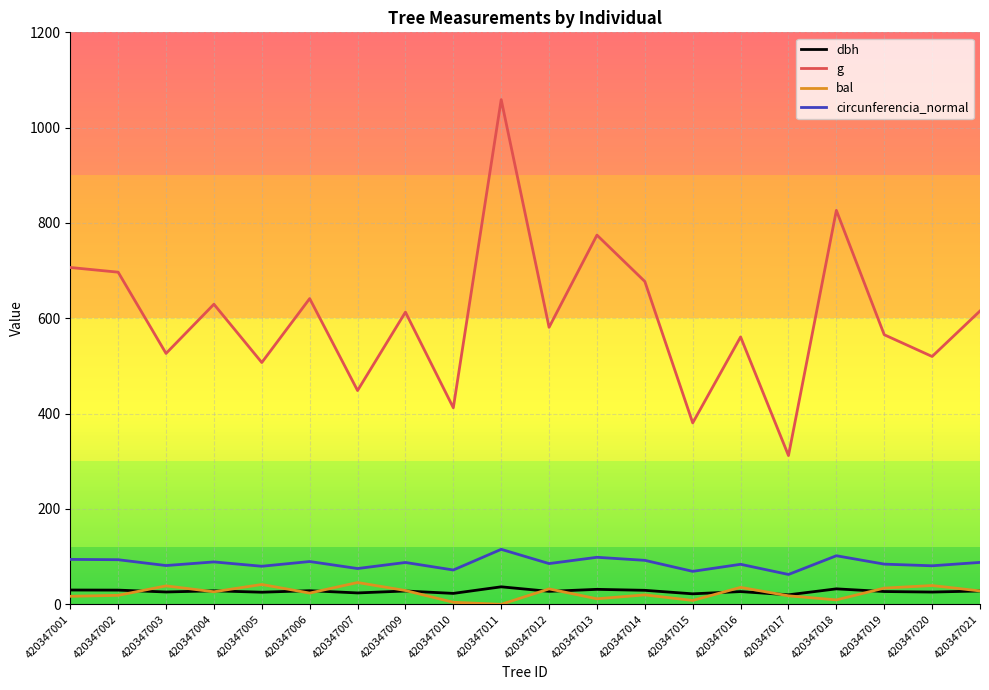

What value does the circunferencia_normal series have at 420347016?

84.0